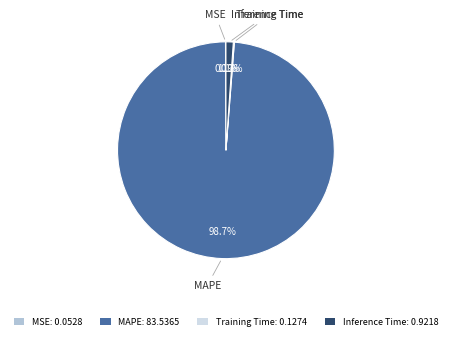

Between Inference Time: 0.9218 and MAPE: 83.5365, which is larger?

MAPE: 83.5365